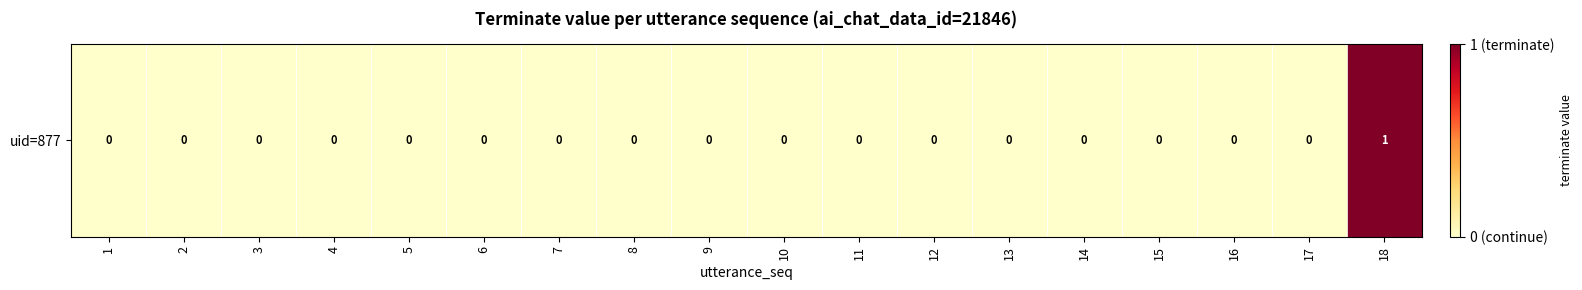

The value at 8 is 0. True or false?

True